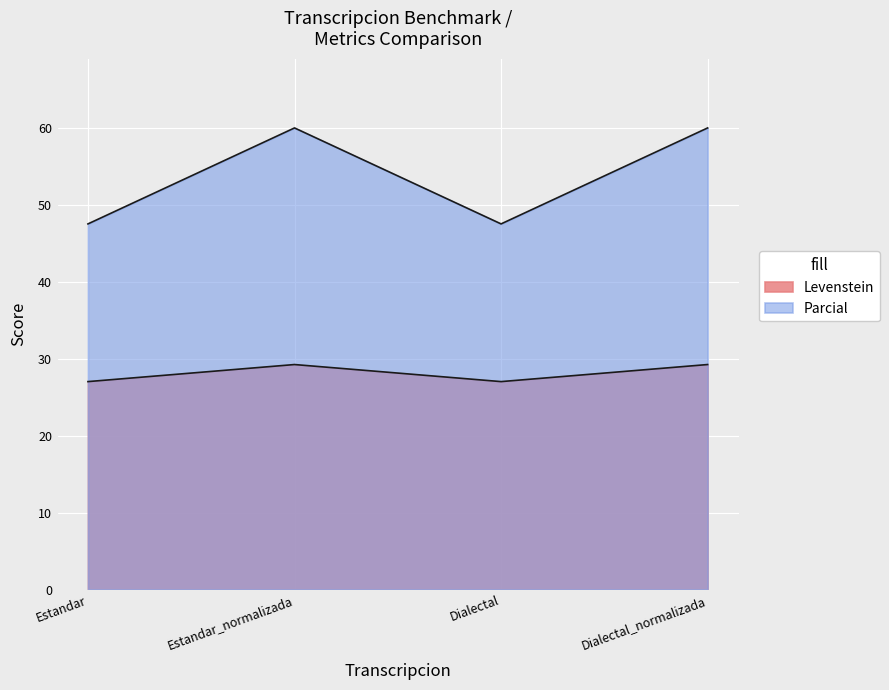

Which series has the largest range (max minus min)?

Parcial